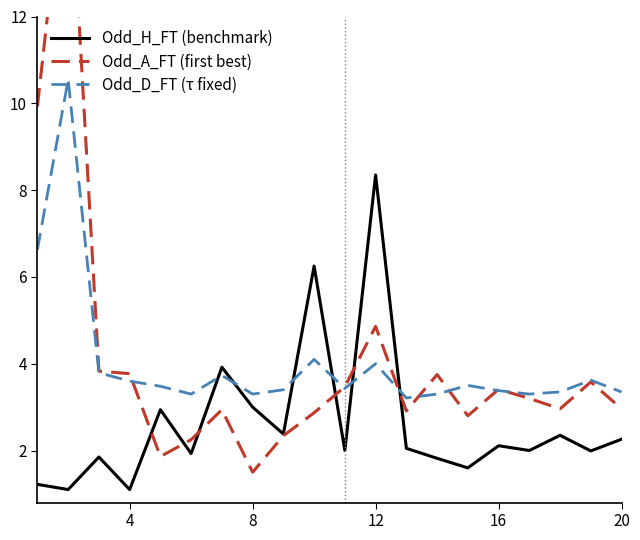

Is it true that Odd_H_FT (benchmark) equals 1.1 at 4?

True